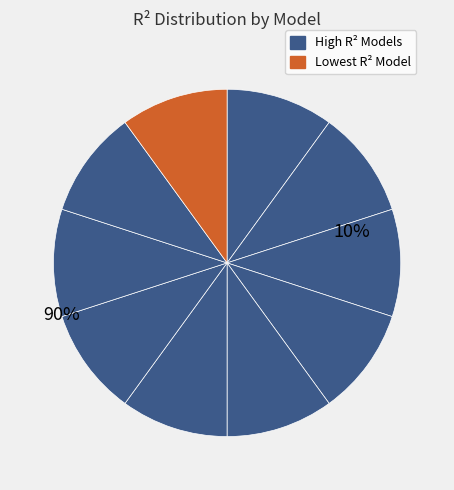

Is model_3_44_0 the majority of the pie?

No